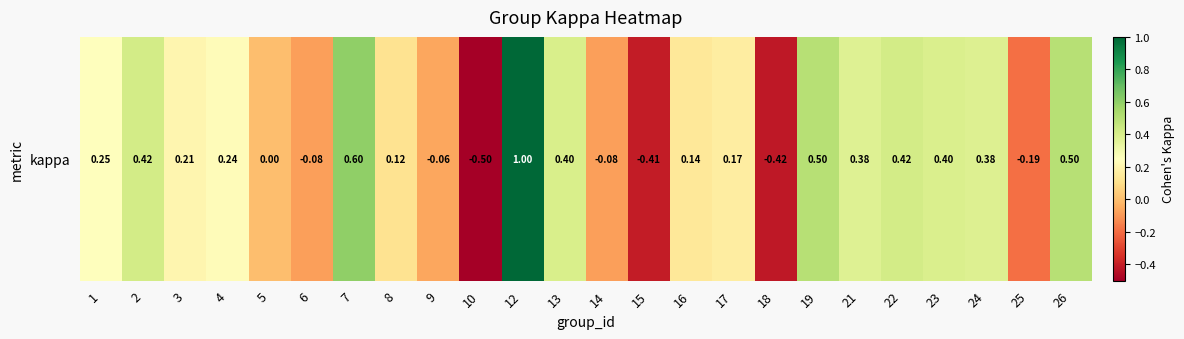

What is the maximum value shown in the chart?

1.0